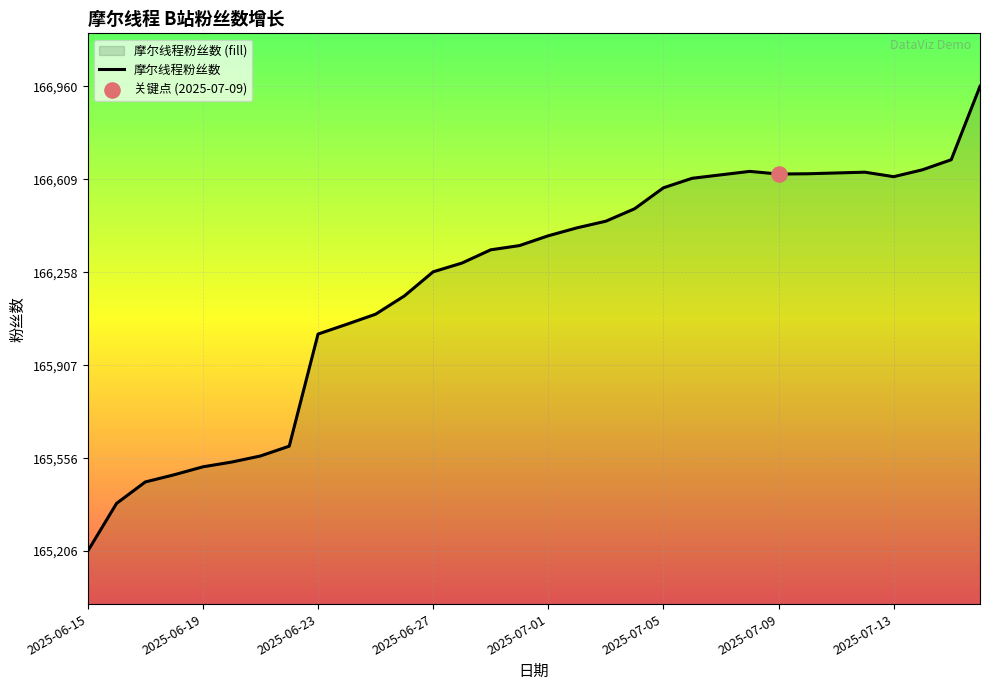

What value does the data have at 2025-06-27, to the nearest 100?

166300